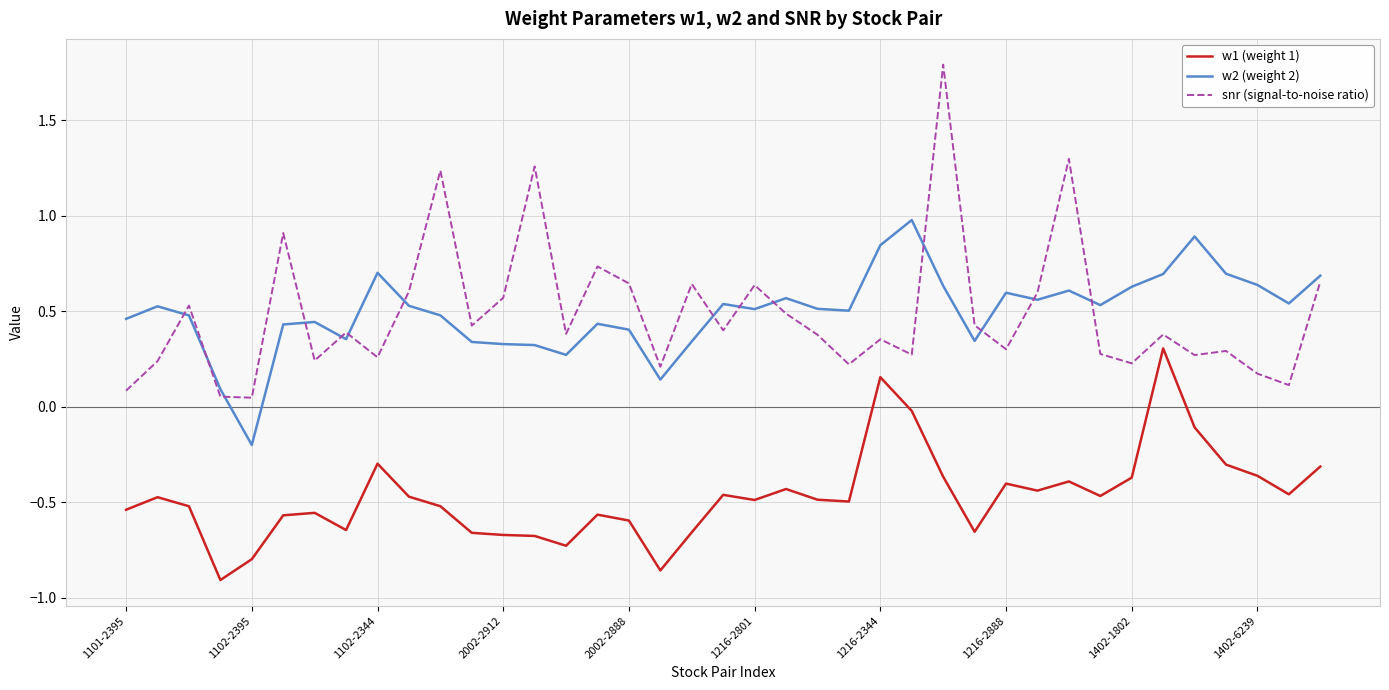

Rank the series by their maximum value, from highest to lowest.

snr (signal-to-noise ratio), w2 (weight 2), w1 (weight 1)